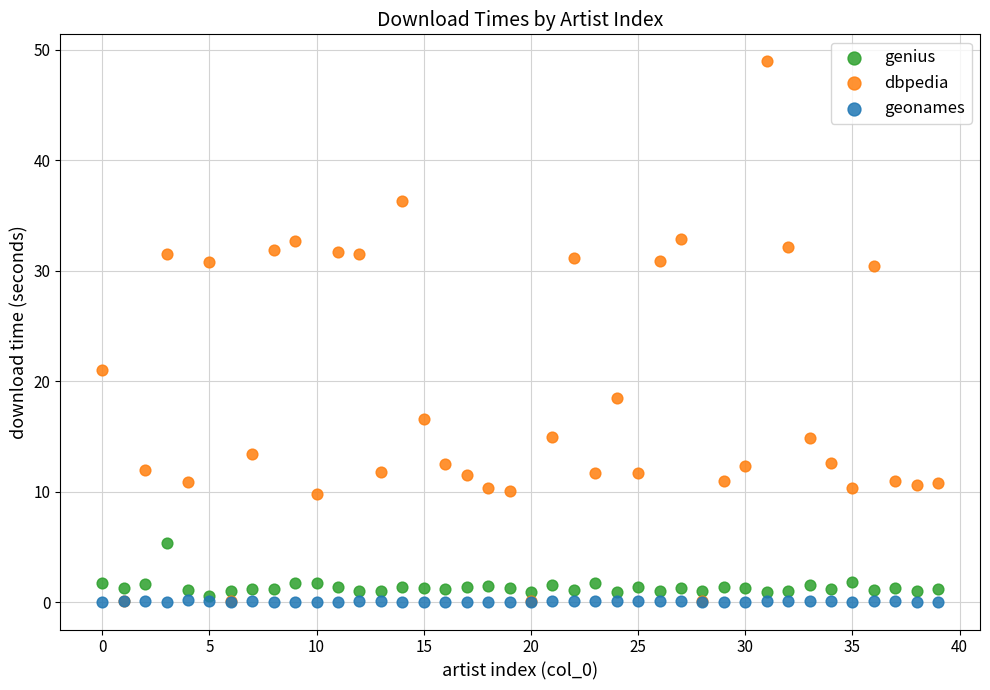

Which series contains the highest Y value?

dbpedia